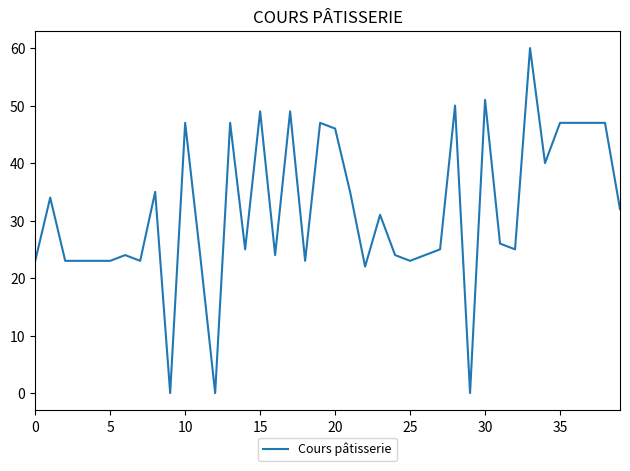

What is the difference between the maximum and minimum values?

60